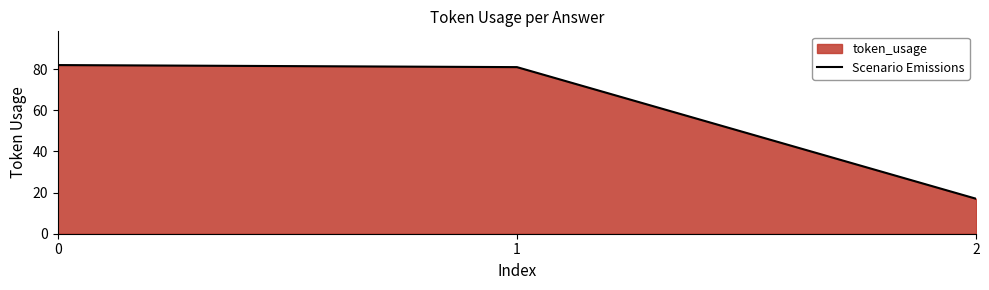

How many lines are shown in the chart?

1